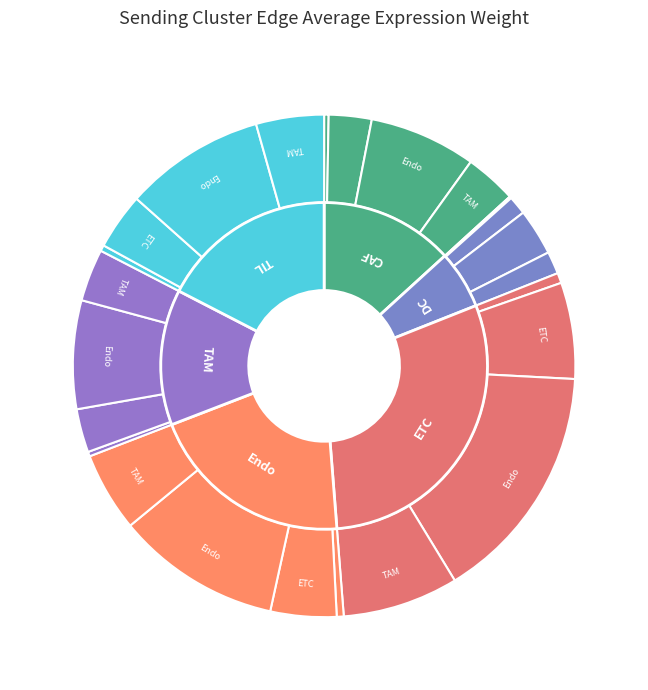

Is the sum of 15 and Endo greater than half?

No